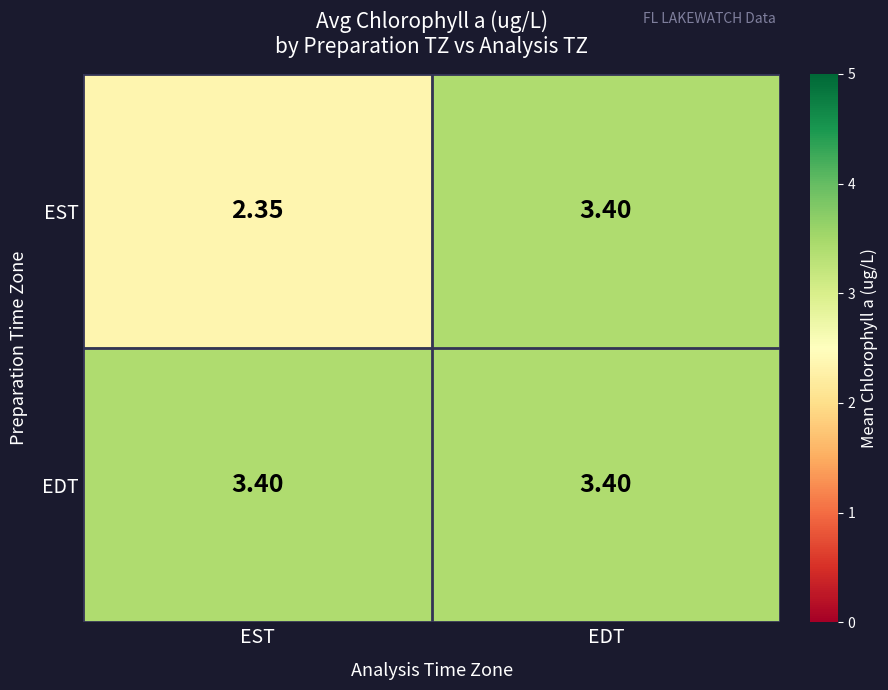

At which label does EST first exceed 3?

EDT